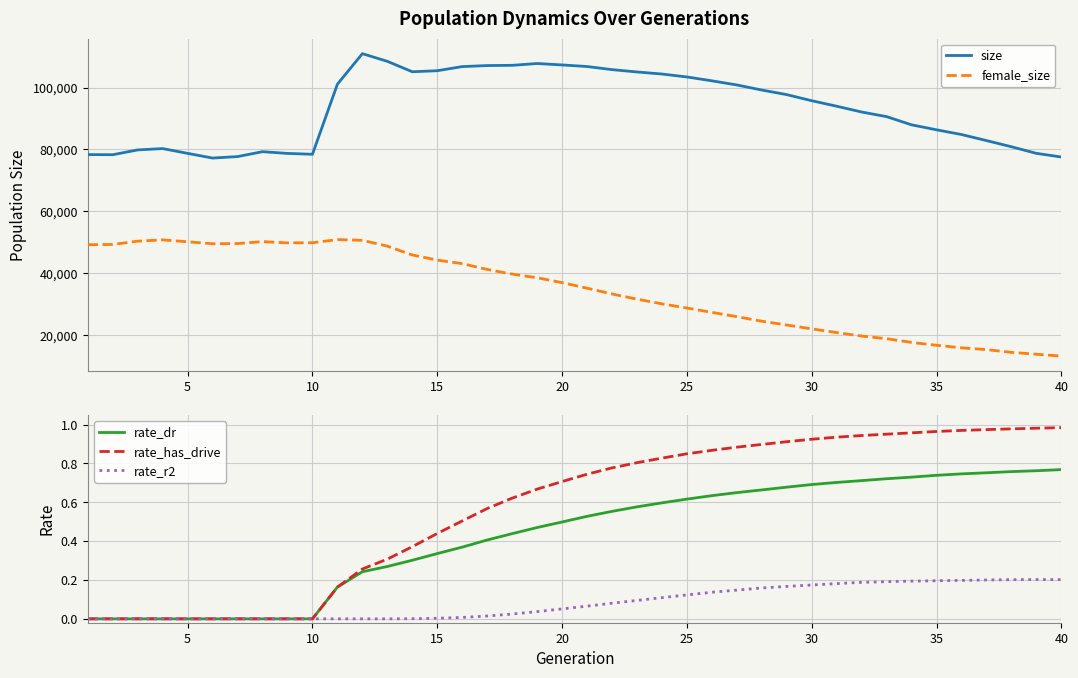

True or false: rate_has_drive and size cross at least once.

False